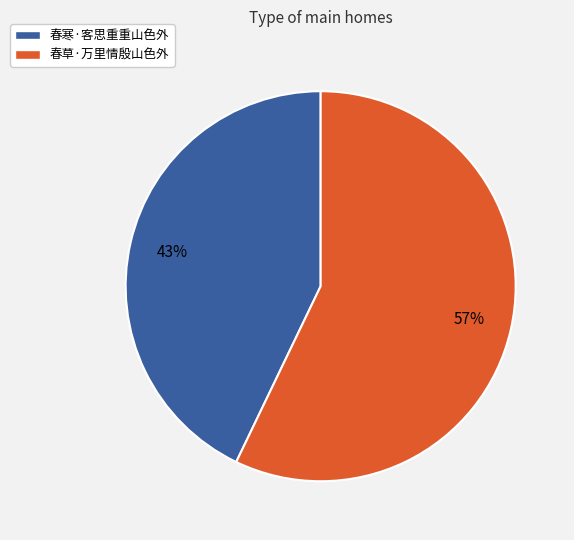

Is there a majority slice in this chart?

Yes